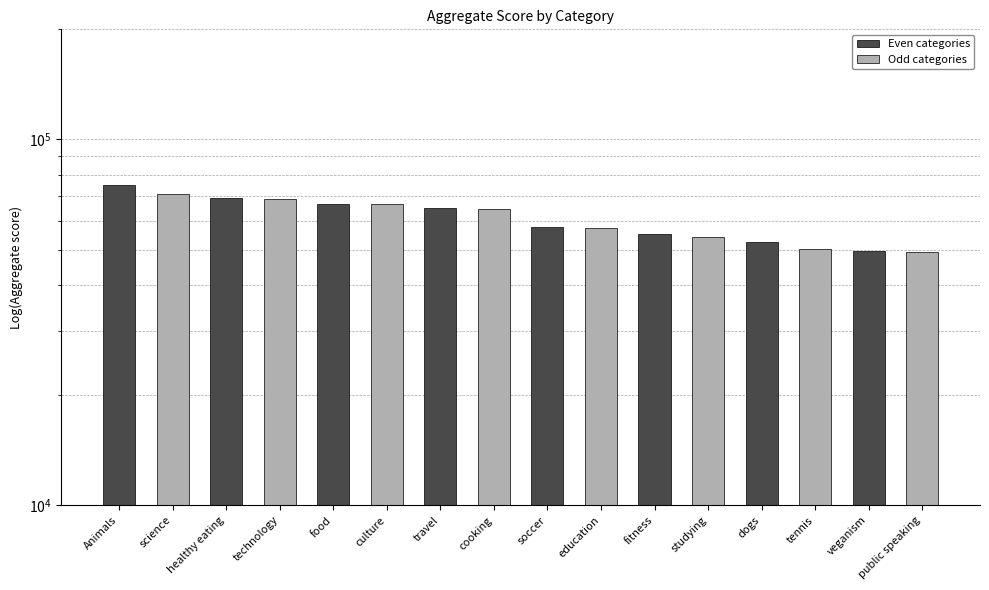

What is the label of the 13th bar from the left?

dogs